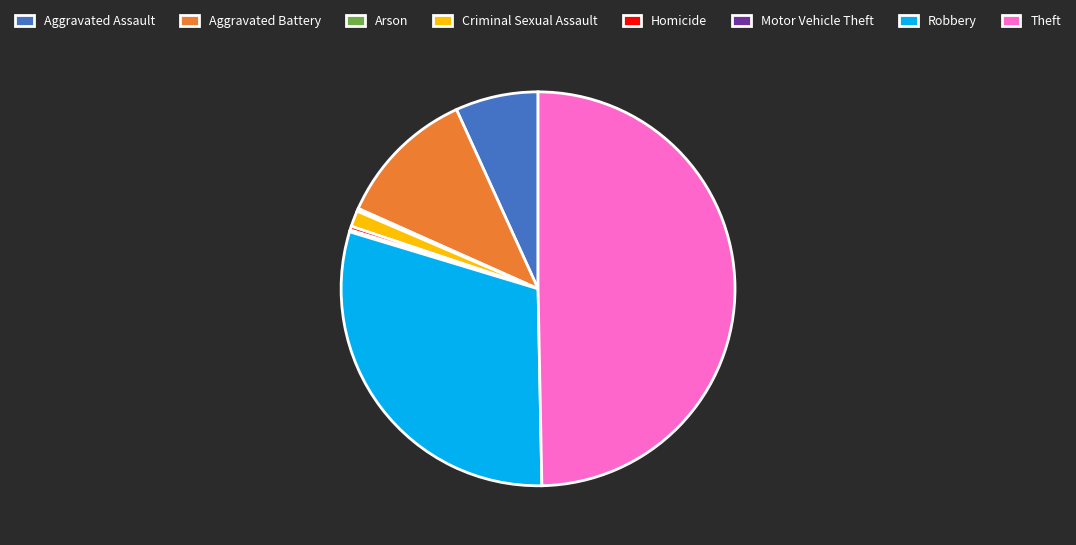

Which slice is the largest?

Theft